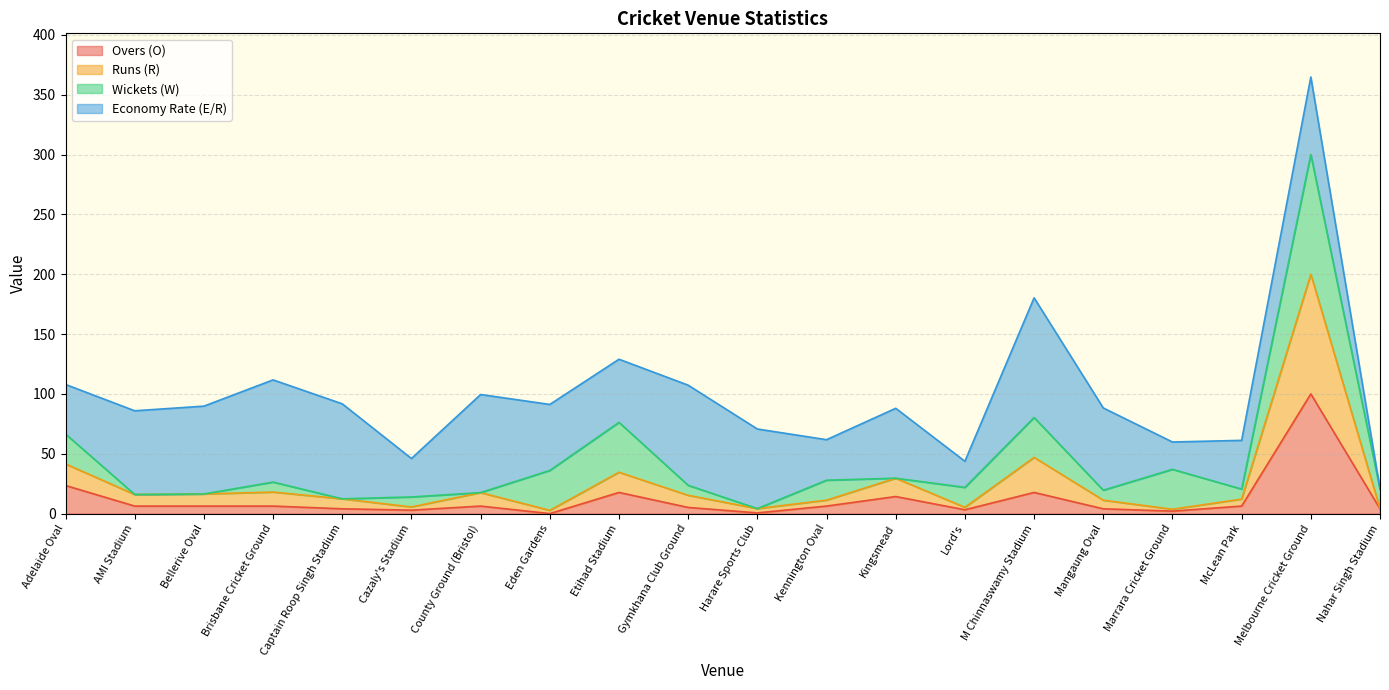

At which category does Overs (O) reach its first local peak?

County Ground (Bristol)